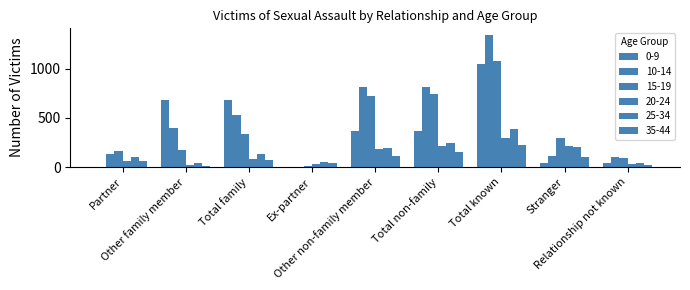

Rank the categories by 0-9 value from highest to lowest.

Total known, Other family member, Total family, Other non-family member, Total non-family, Relationship not known, Stranger, Partner, Ex-partner